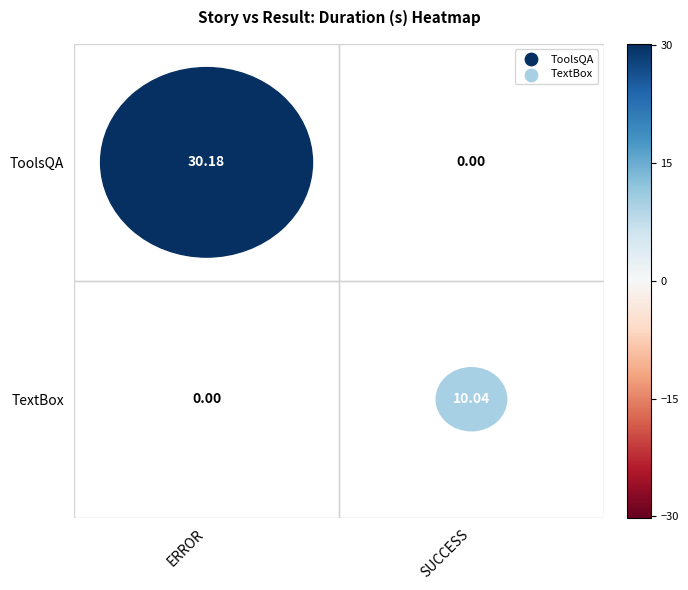

True or false: ToolsQA has a value of 30.2 at ERROR.

True